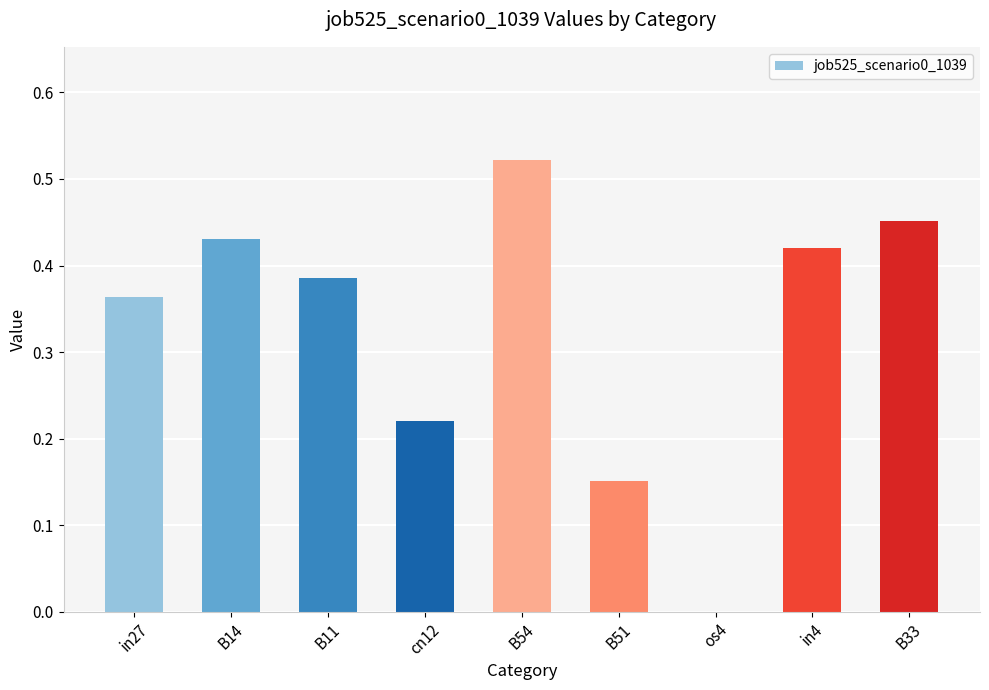

Are the bars horizontal?

No